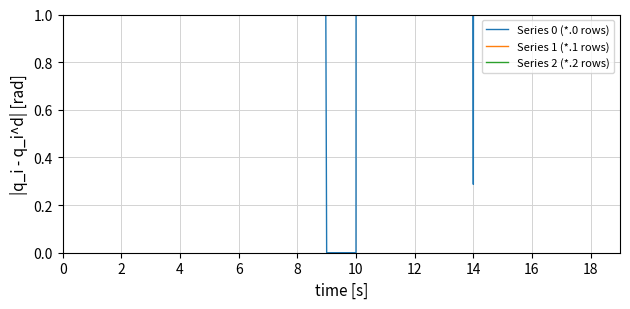

True or false: Series 0 (*.0 rows) has more than 2 interior local peaks.

True